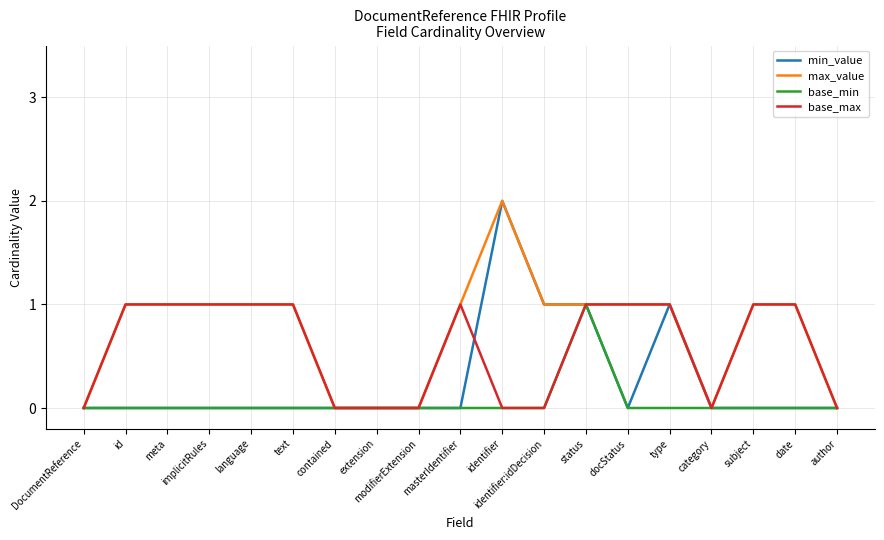

Is the value of max_value at identifier greater than the value of base_max at language?

Yes